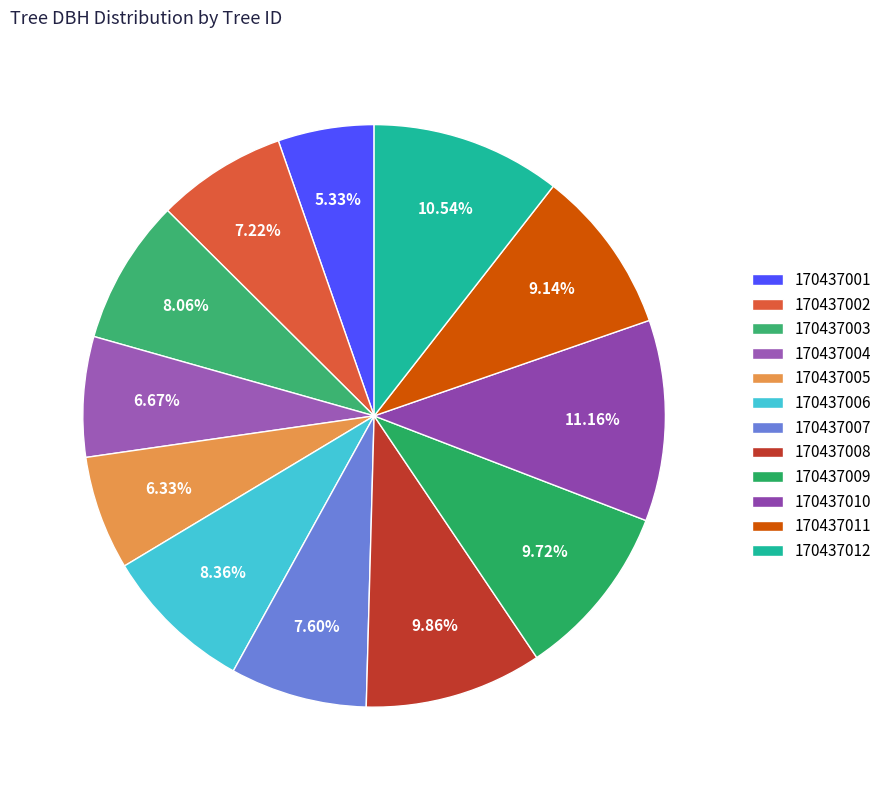

Is it true that 170437003 is 8% of the pie?

True